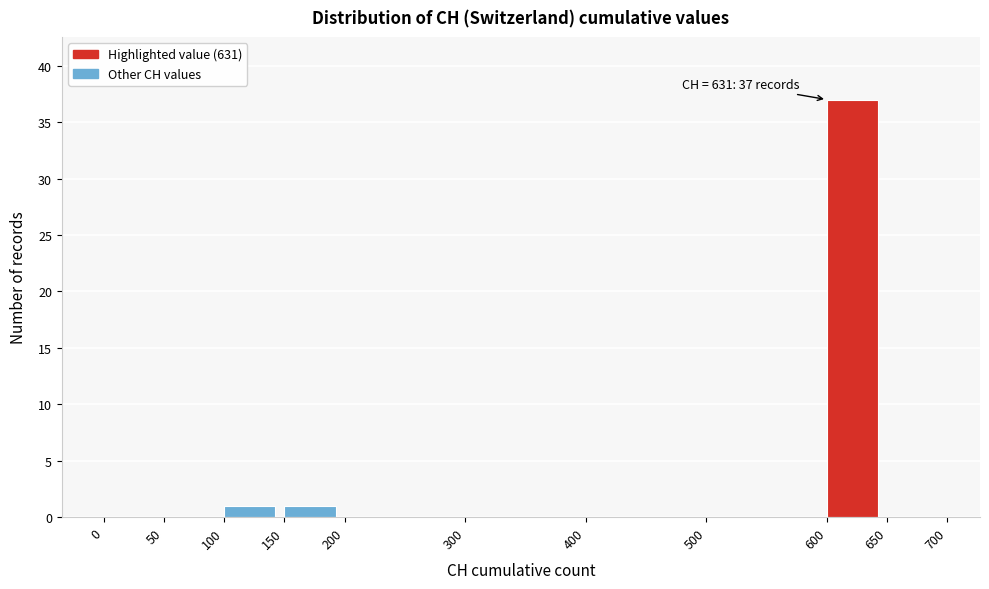

Over which range of the x-axis is the bar tallest?

600 to 650